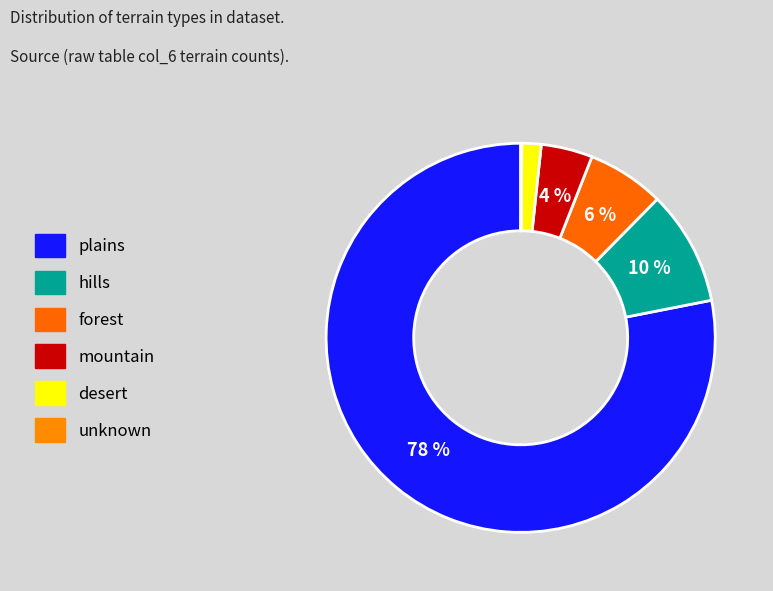

Which category has the biggest portion of the pie?

plains